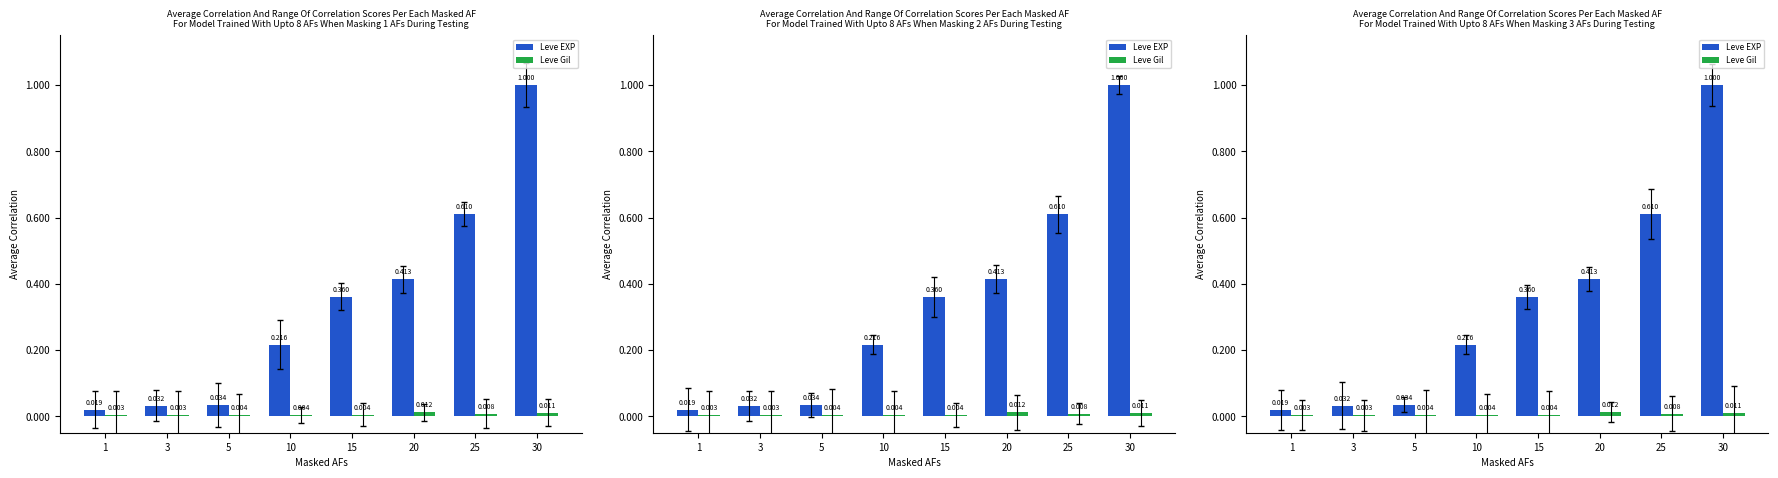

Which has a higher value, 10 or 15?

15